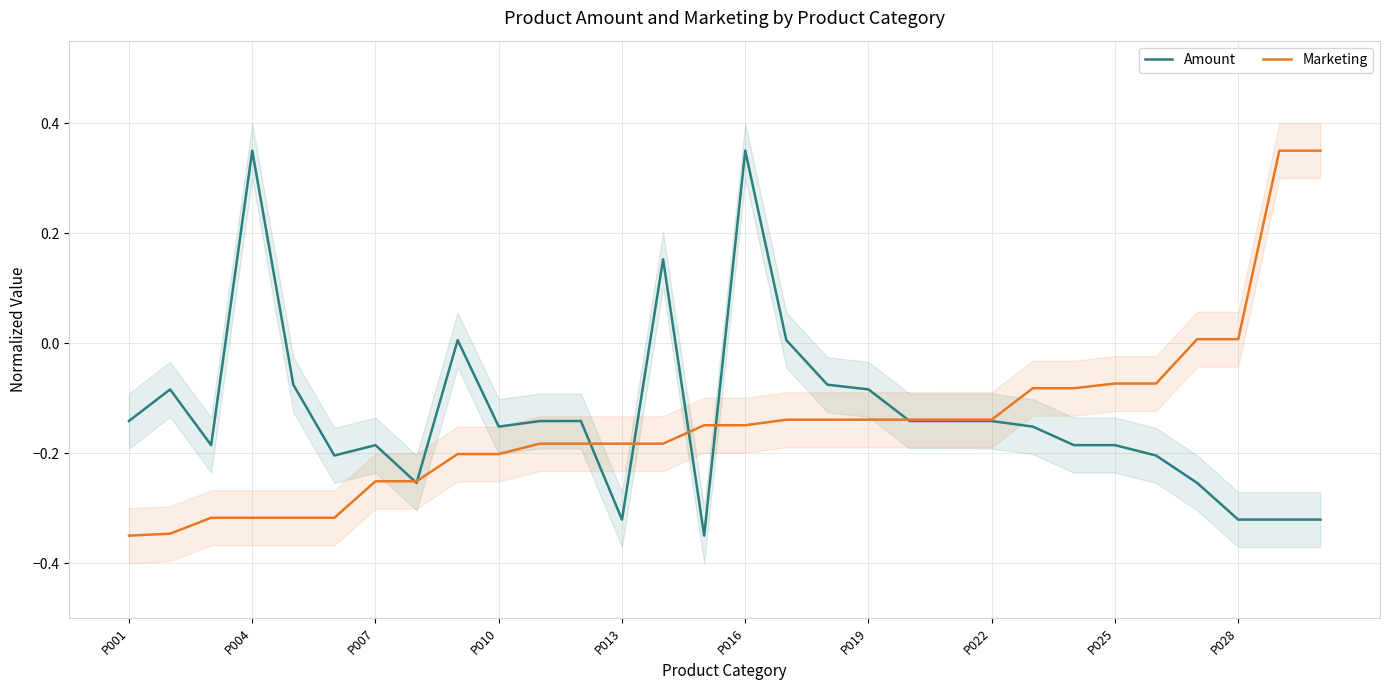

What position from the right is 11?

19